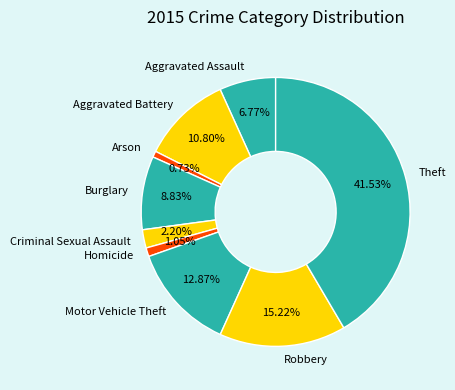

Does Arson represent more than half of the total?

No